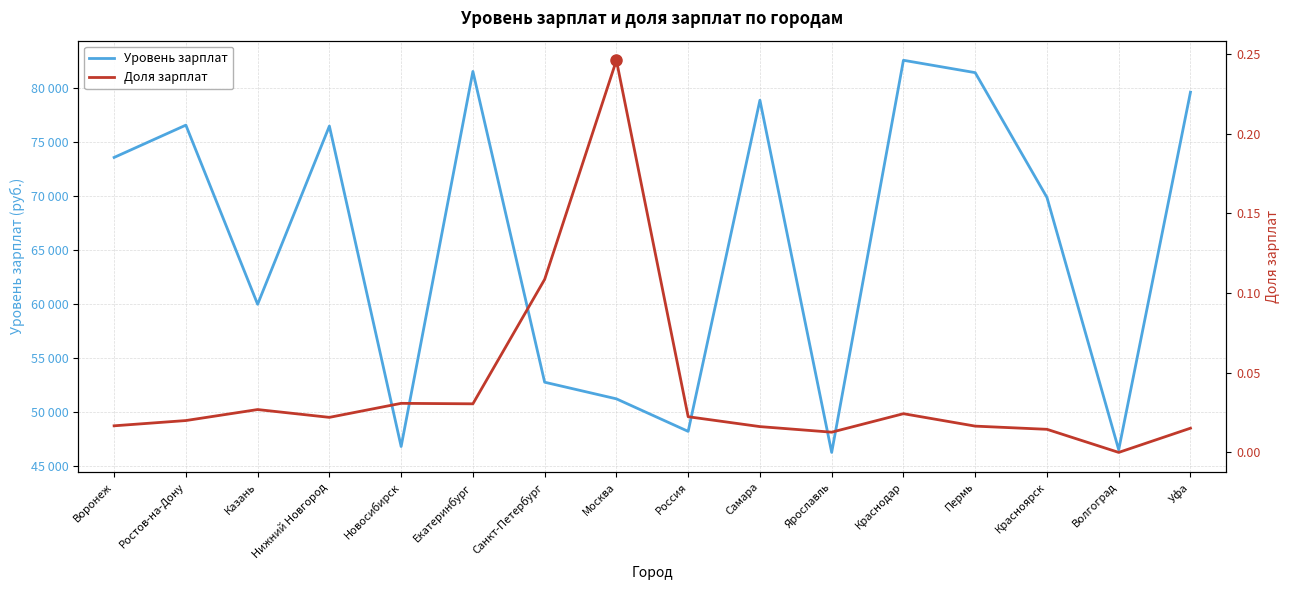

True or false: Доля зарплат has more than 1 points higher than both neighbors.

True